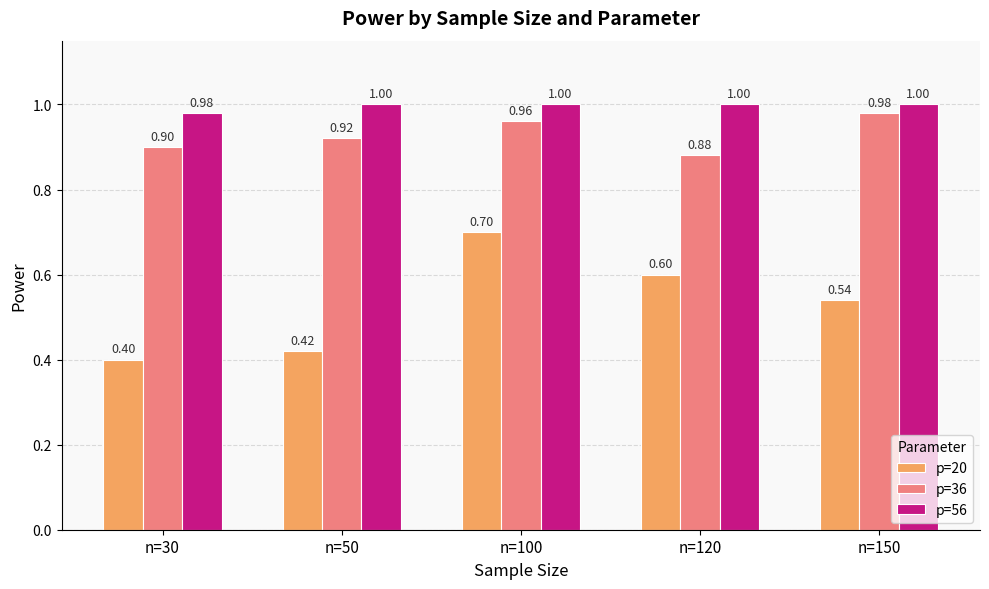

Is the value of p=20 at n=100 greater than the value of p=56 at n=50?

No